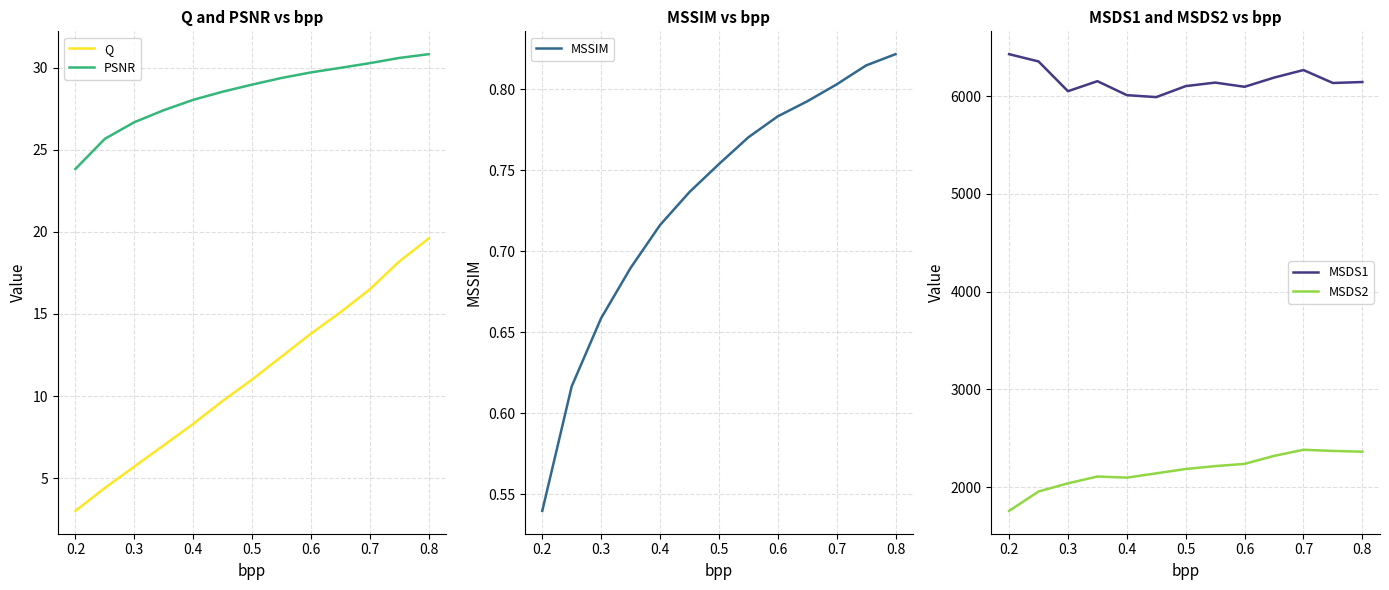

What is the difference between the maximum and minimum values in the PSNR series?

7.0